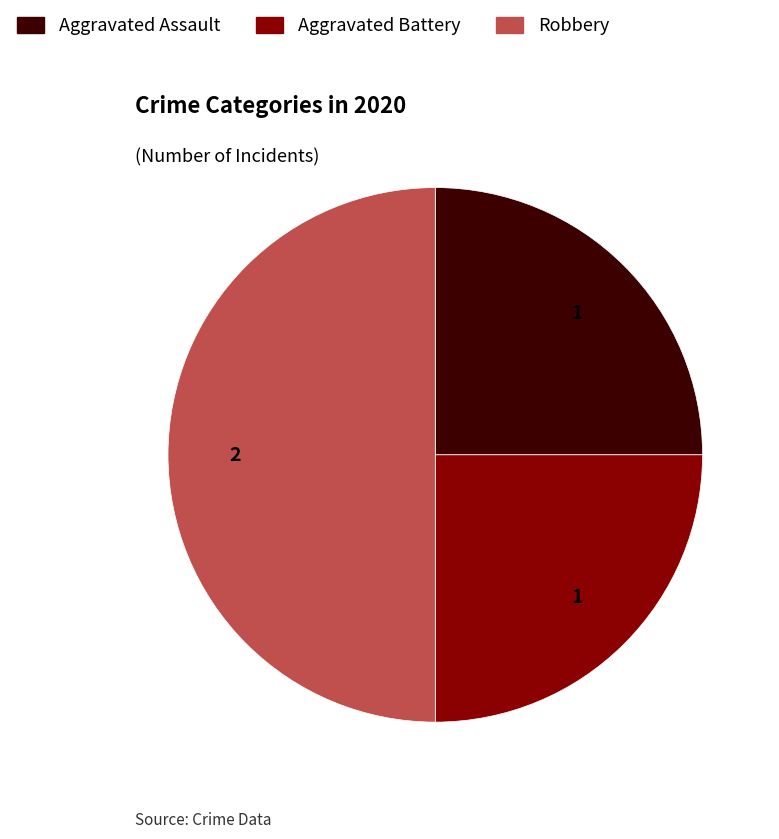

What is the largest slice in the pie chart?

Robbery